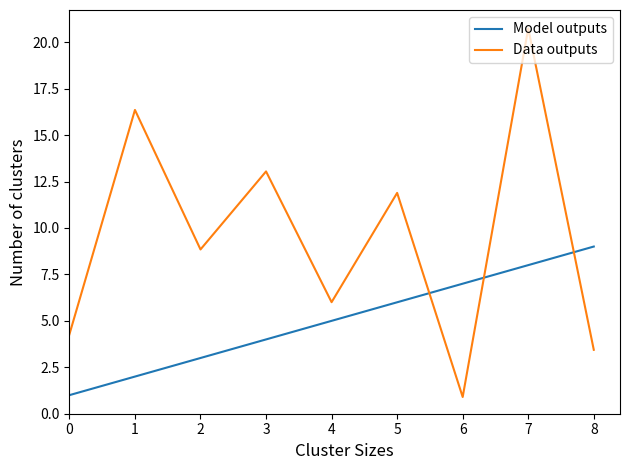

True or false: Model outputs has more than 2 points higher than both neighbors.

False